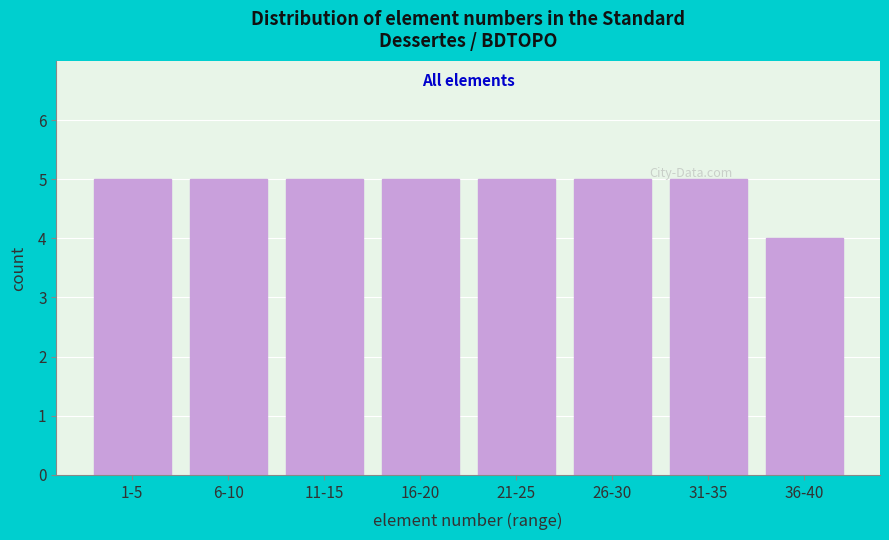

At which category does the chart reach its minimum across all series?

36-40